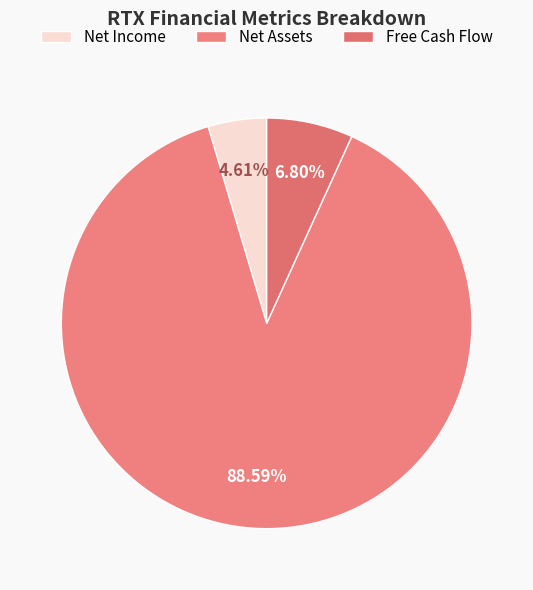

What percentage is the Free Cash Flow slice, to the nearest percent?

7%